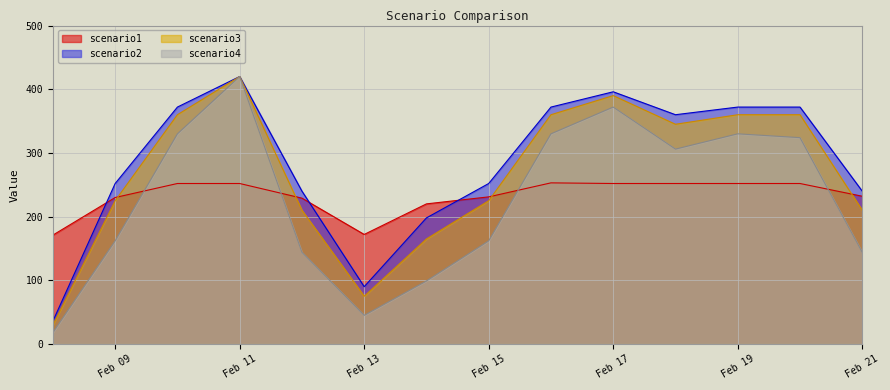

True or false: scenario3 and scenario2 cross at least once.

False